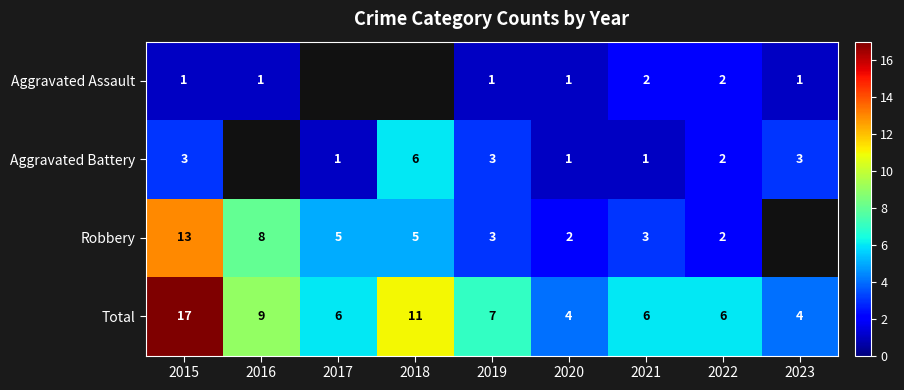

Is it true that Aggravated Assault equals 1 at 2015?

True